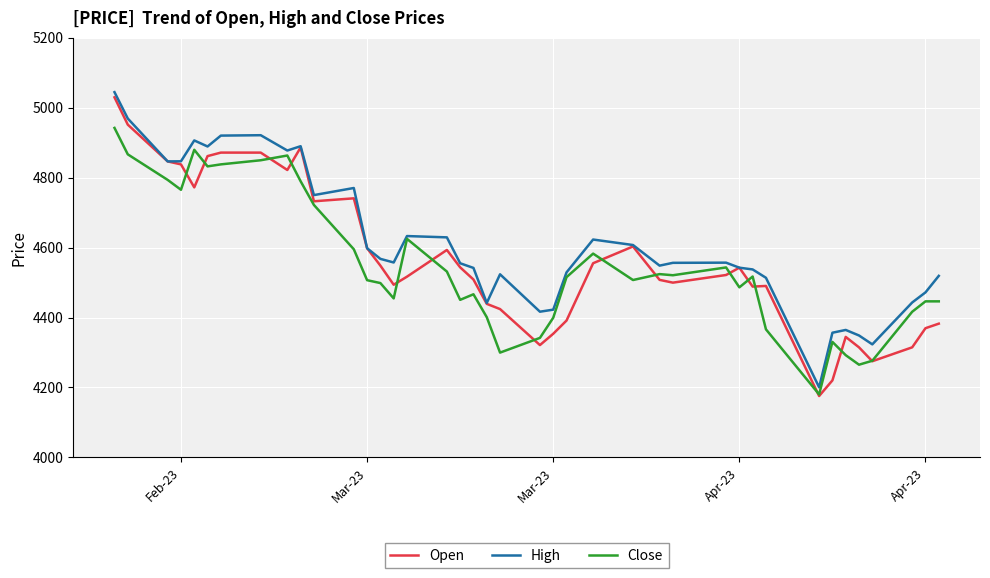

Rank the series by their maximum value, from highest to lowest.

High, Open, Close